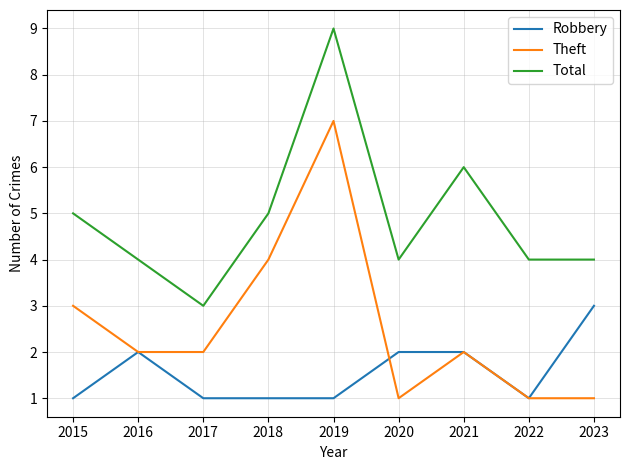

What are all the series names shown in the legend?

Robbery, Theft, Total